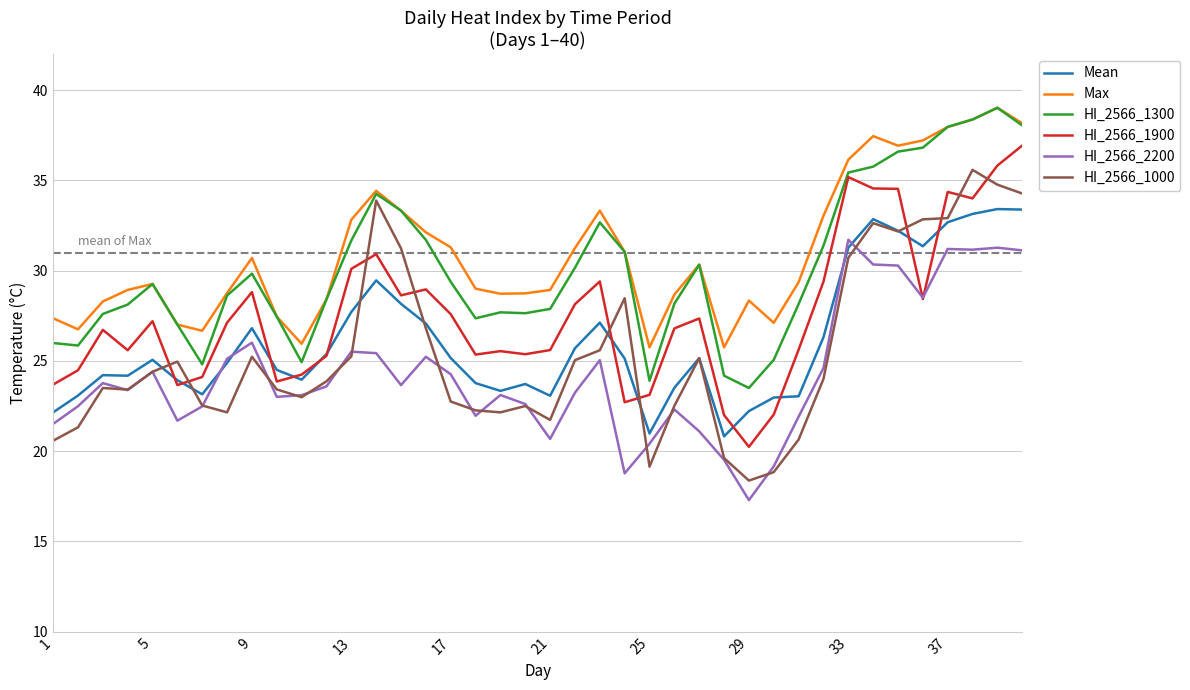

What is the smallest value displayed?

17.3